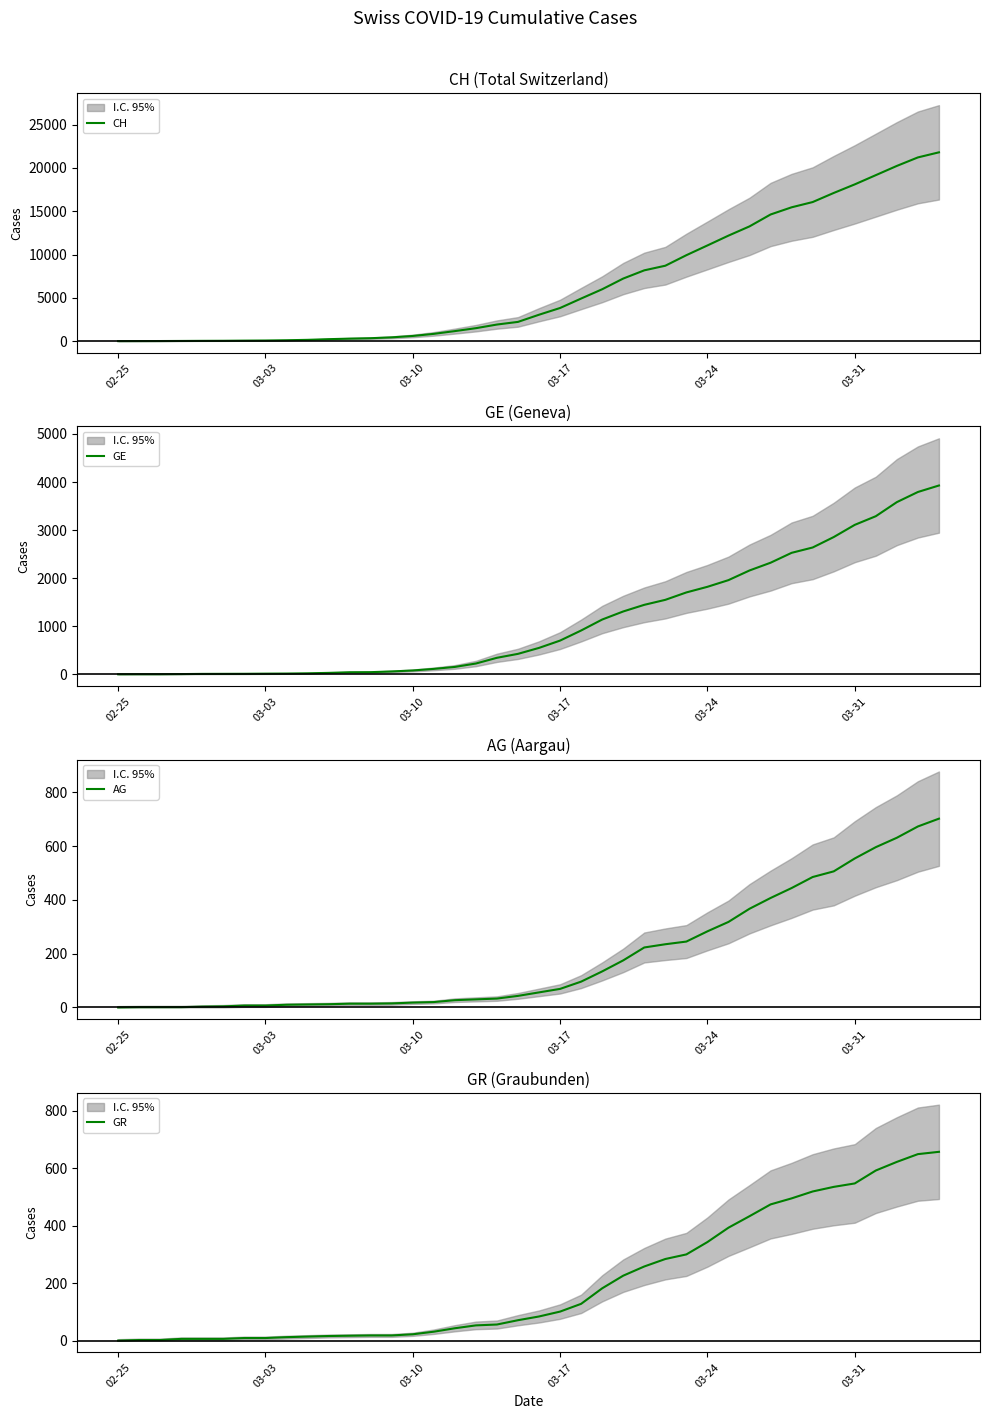

What is the label of the 3rd point from the left?

03-10